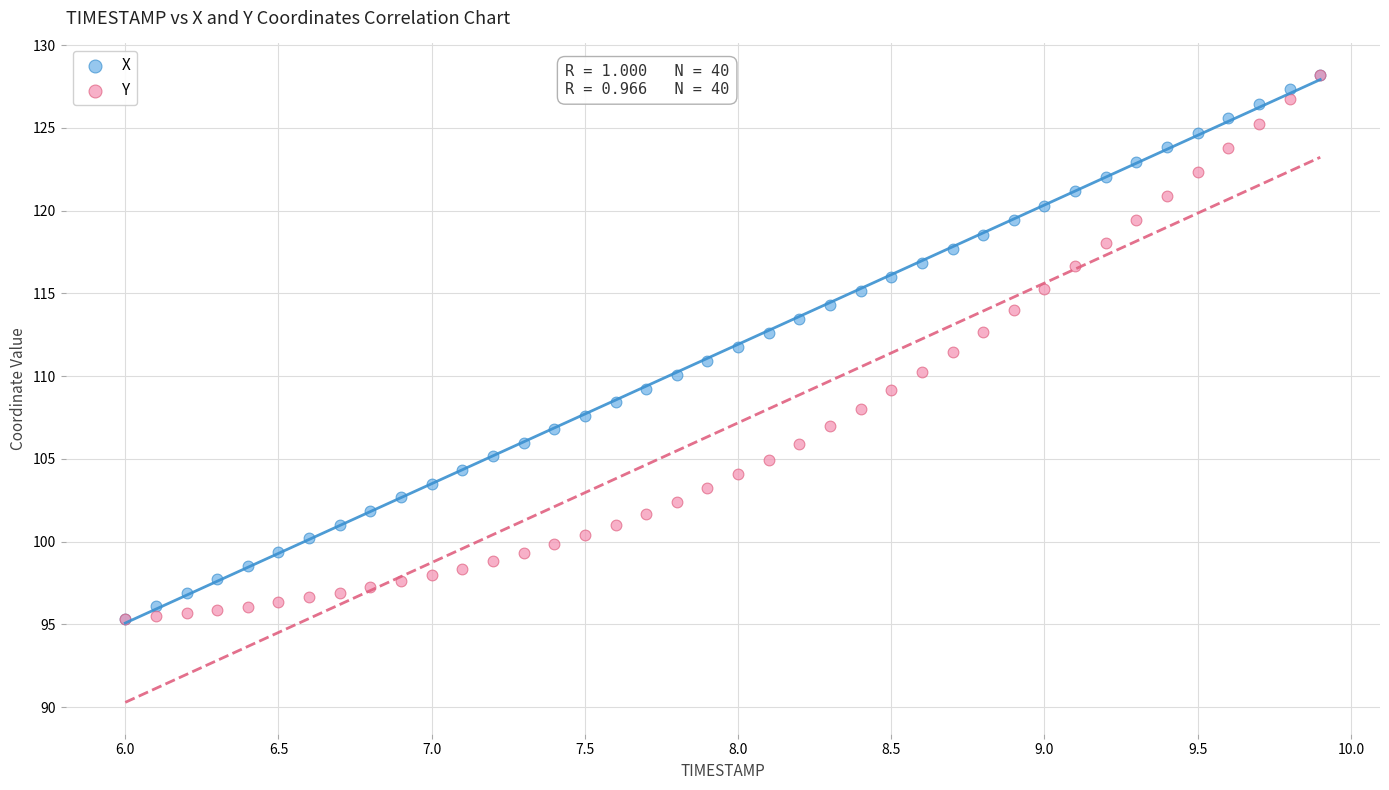

What are all the series names shown in the legend?

X, Y